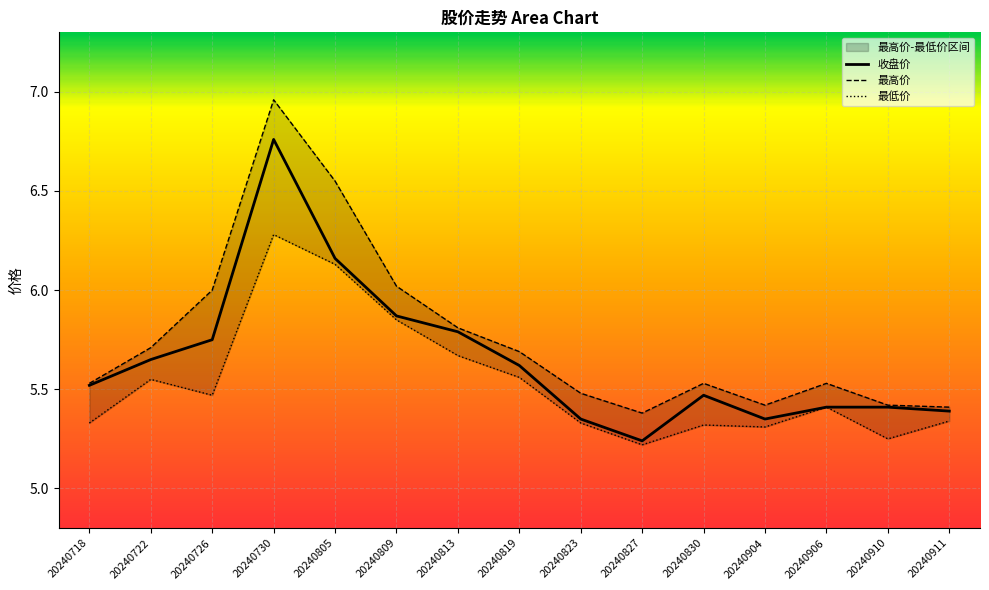

What is the total value across all series at 20240730?

20.0